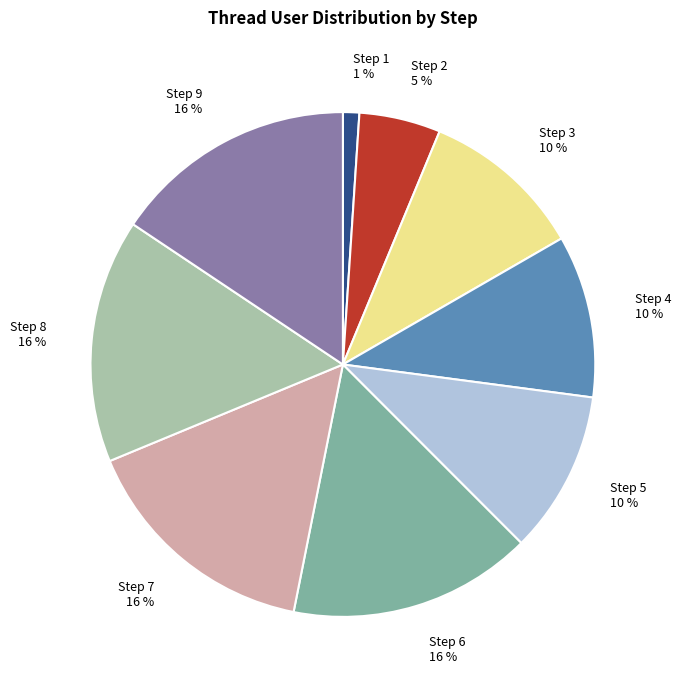

What percentage is the Step 1 slice, to the nearest percent?

1%